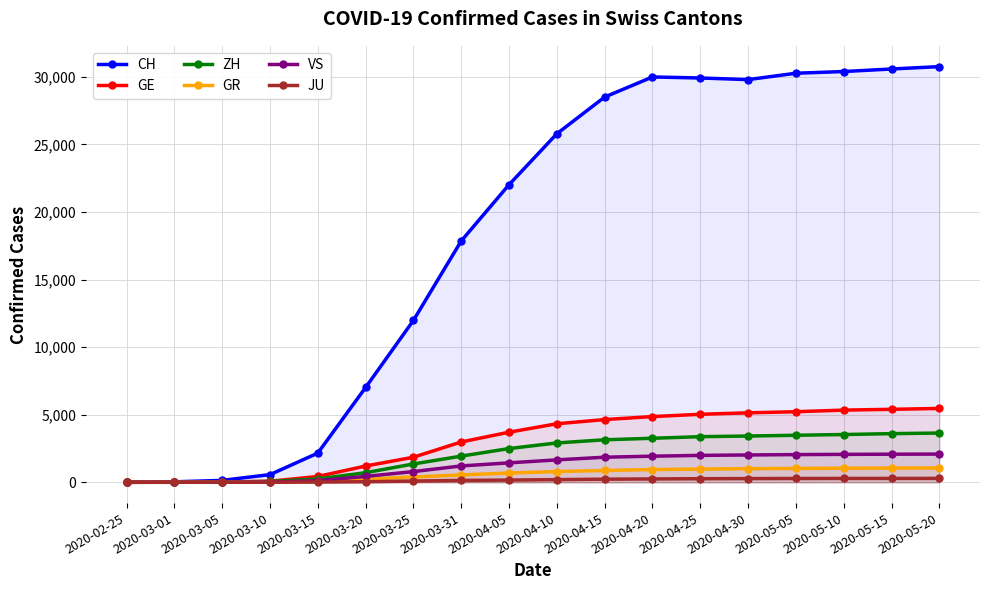

What is the total value across all series at 2020-04-25?

41545